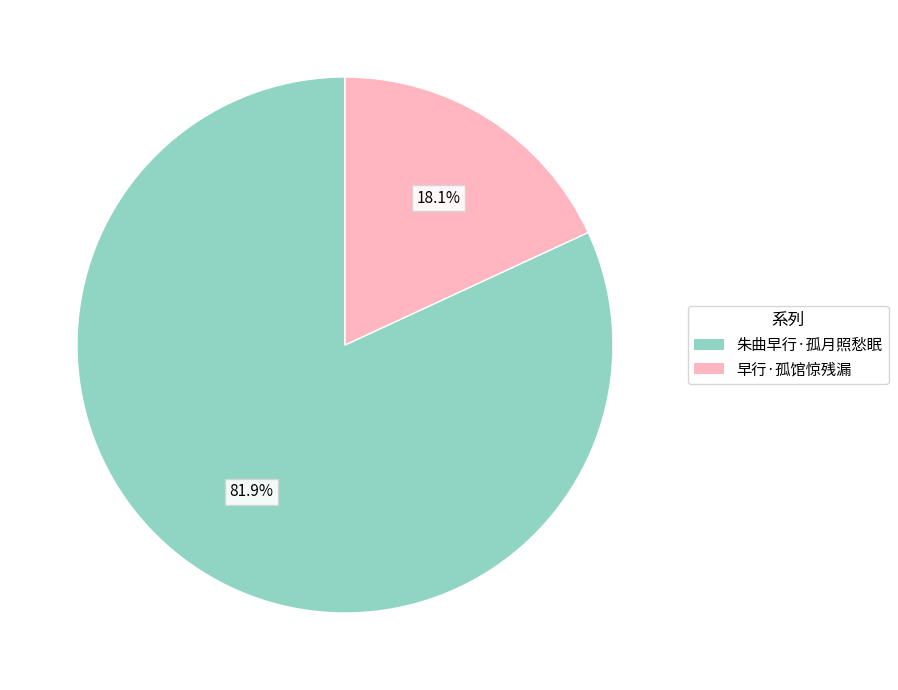

Does 早行·孤馆惊残漏 account for over 50% of the chart?

No